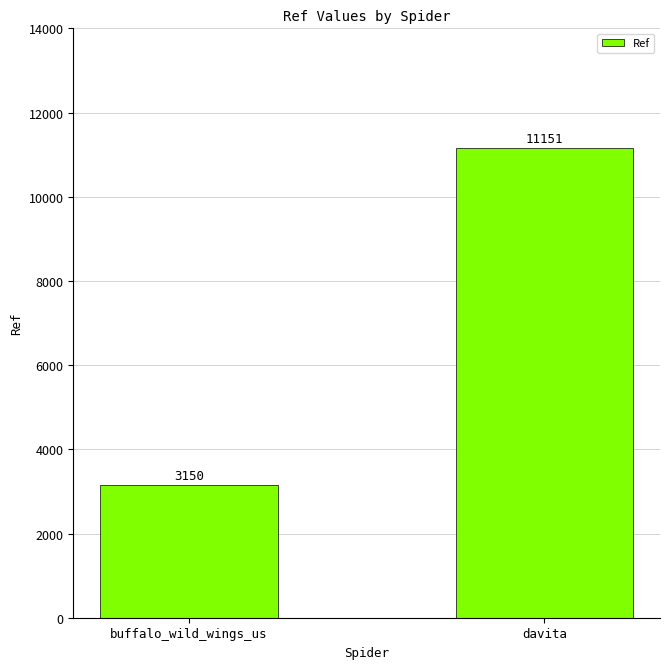

What is the maximum value shown in the chart?

11151